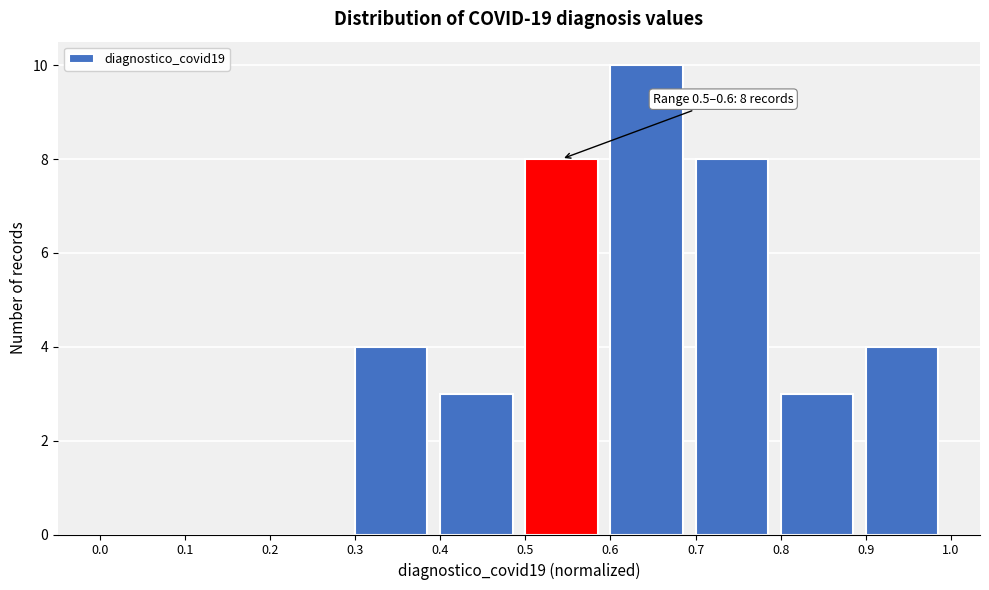

Which range on the x-axis has the tallest bar?

0.6 to 0.7